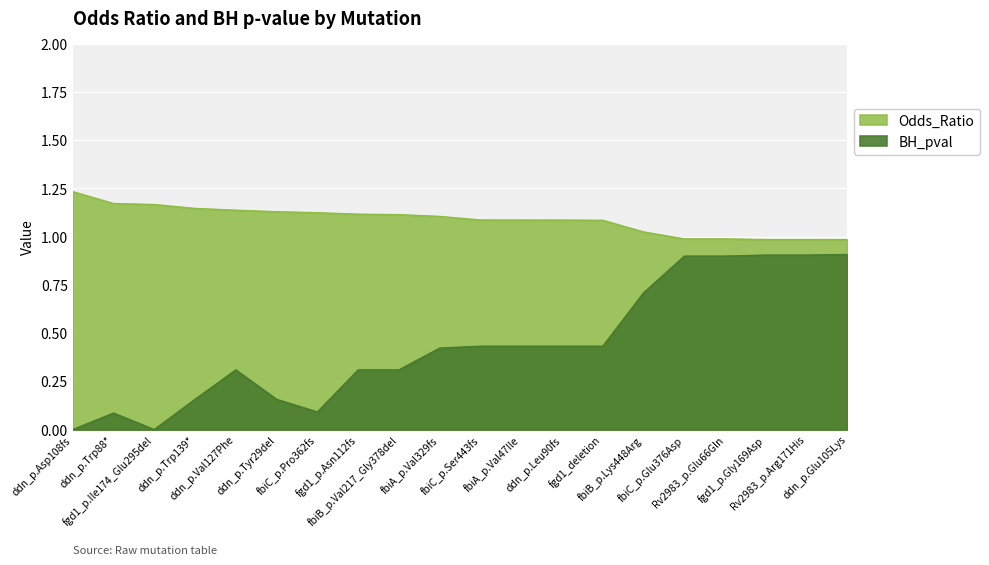

List the series in order of their overall mean, lowest first.

BH_pval, Odds_Ratio